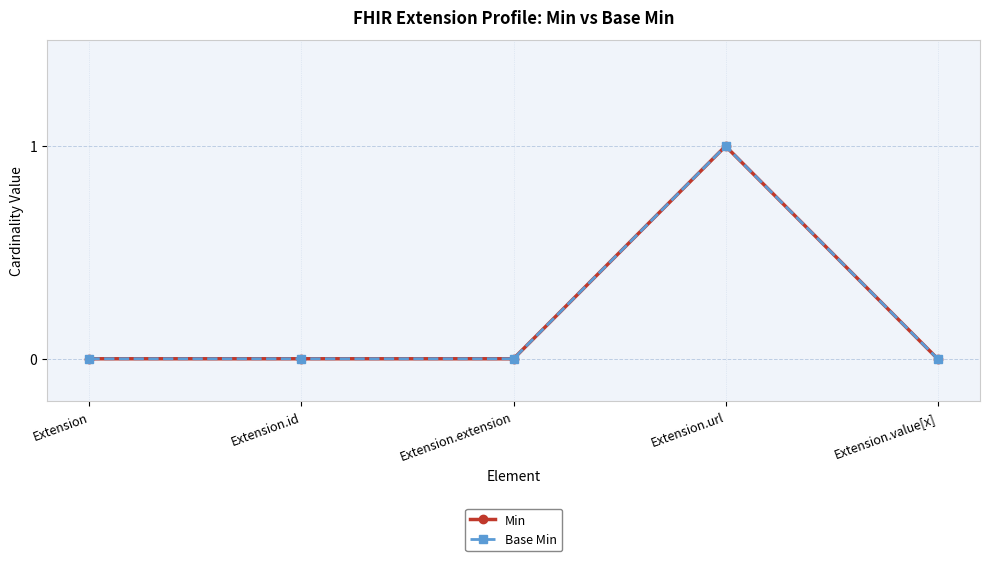

True or false: Min and Base Min intersect in this chart.

False